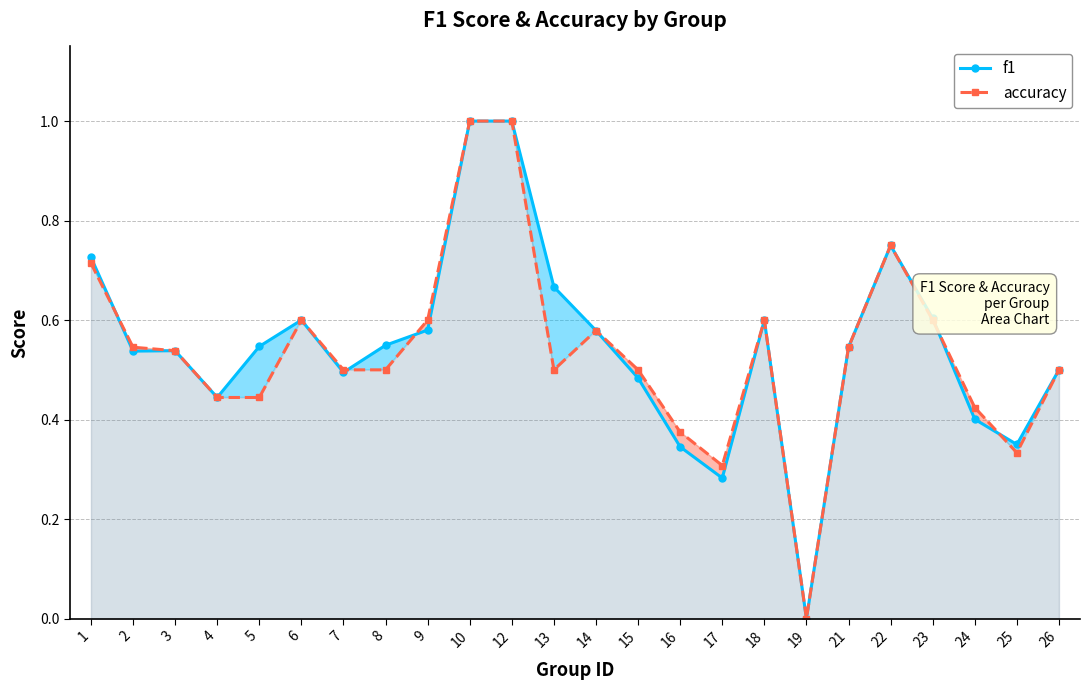

At which label is accuracy closest to 0?

19